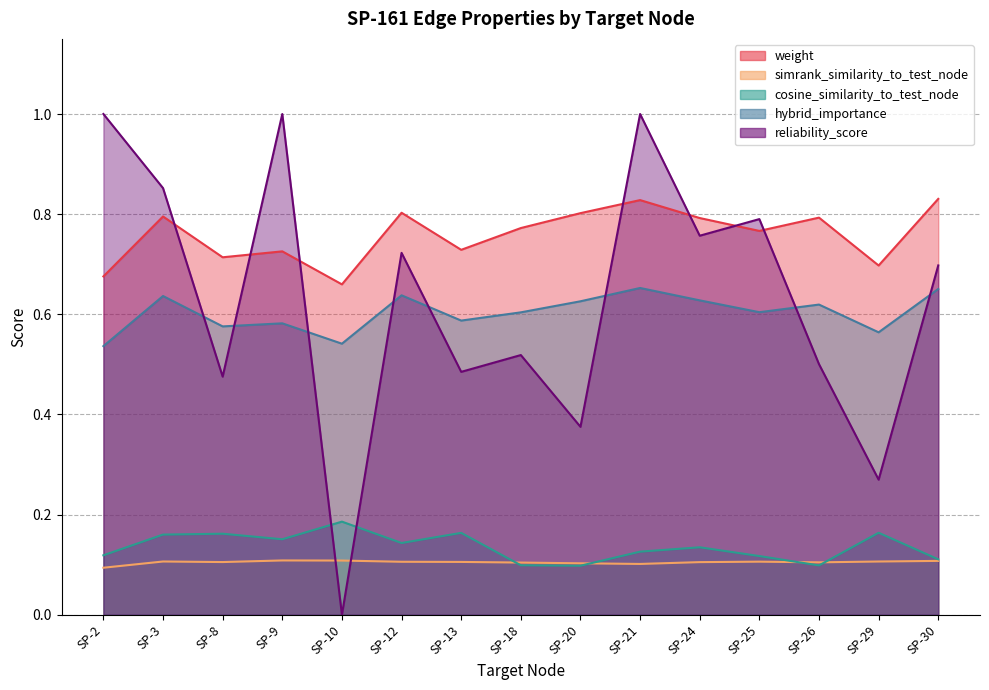

Where is the first local maximum for reliability_score?

SP-9